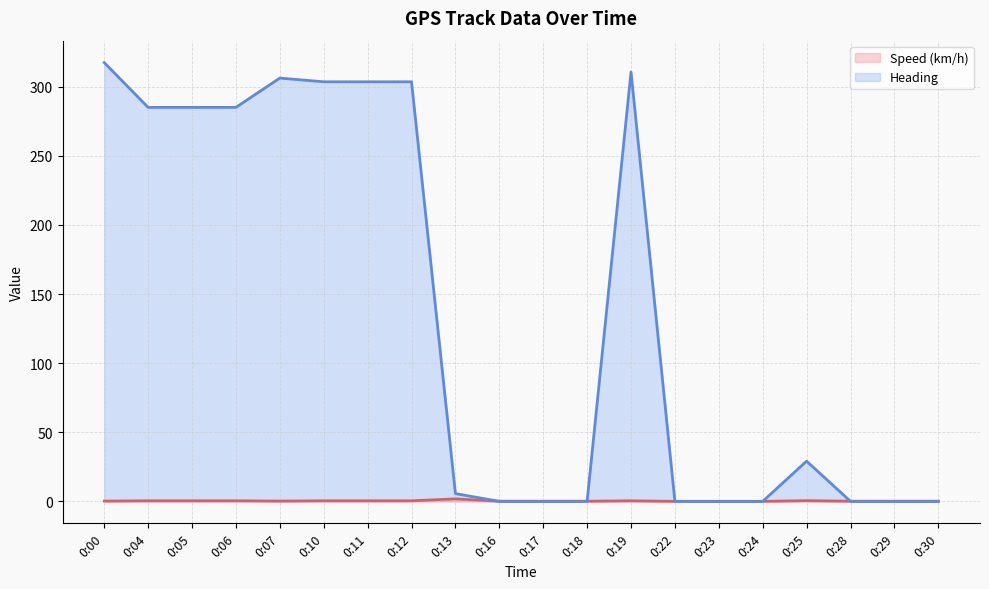

What is the spread (max minus min) of values at 0:06?

284.7